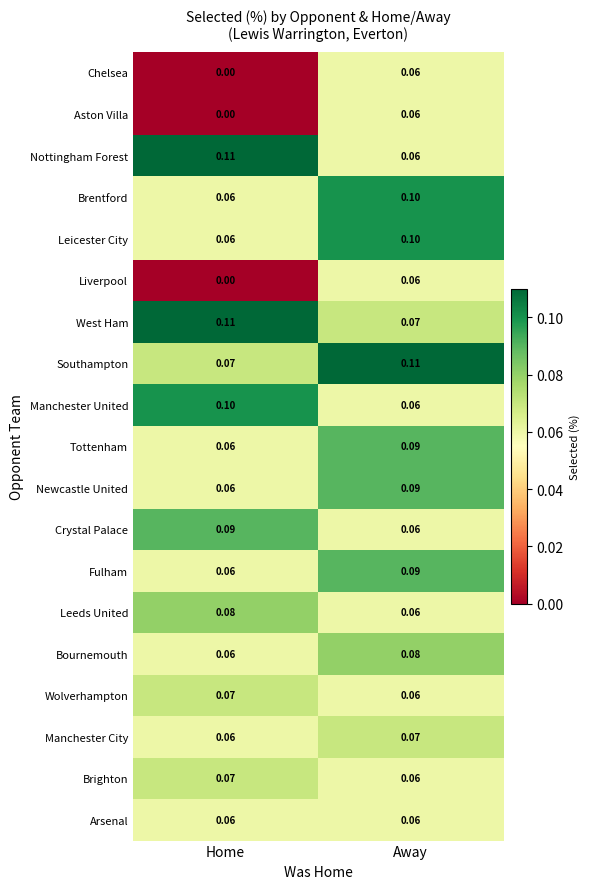

How many data points does each series have?

2